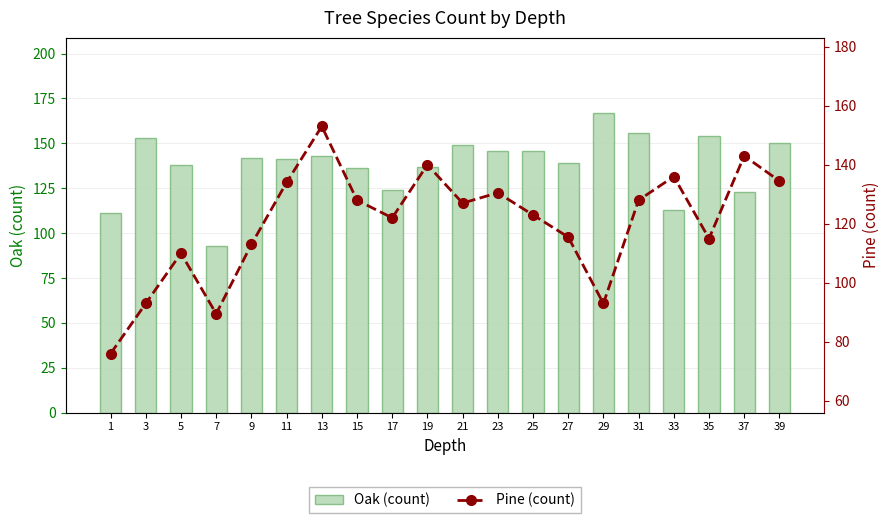

Reading right to left, transcribe all the data shown in this chart.

Oak (count): 39=150.0	37=123.0	35=154.0	33=113.0	31=156.0	29=167.0	27=139.0	25=146.0	23=146.0	21=149.0	19=137.0	17=124.0	15=136.0	13=143.0	11=141.0	9=142.0	7=93.0	5=138.0	3=153.0	1=111.0
Pine (count): 39=134.5	37=143.0	35=115.0	33=136.0	31=128.0	29=93.0	27=115.5	25=123.0	23=130.5	21=127.0	19=140.0	17=122.0	15=128.0	13=153.0	11=134.0	9=113.0	7=89.5	5=110.0	3=93.0	1=76.0